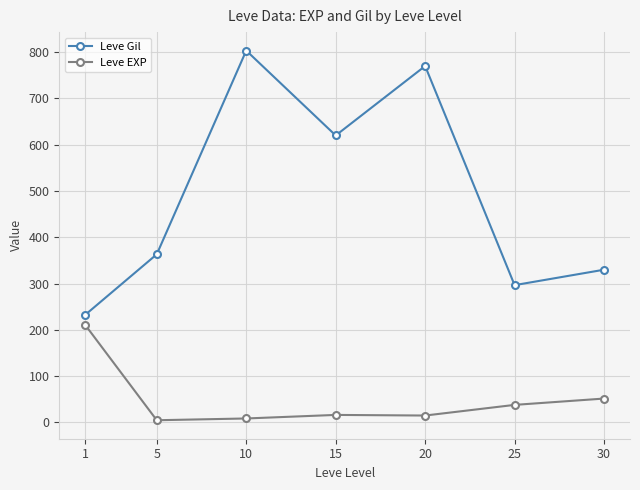

True or false: Leve Gil has more than 0 interior local peaks.

True